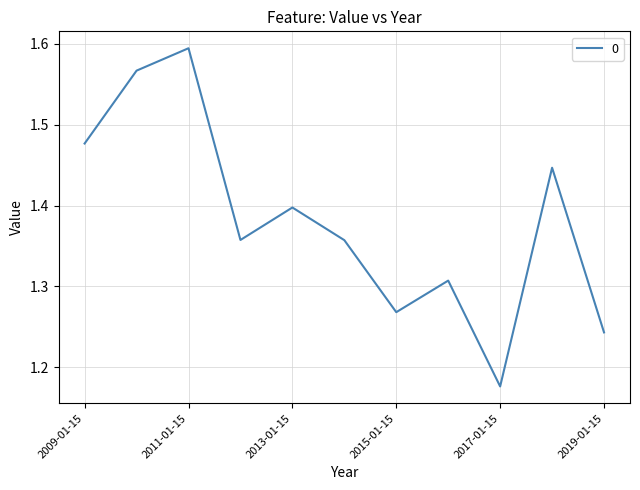

What is the label of the 4th point from the left?

2012-01-15